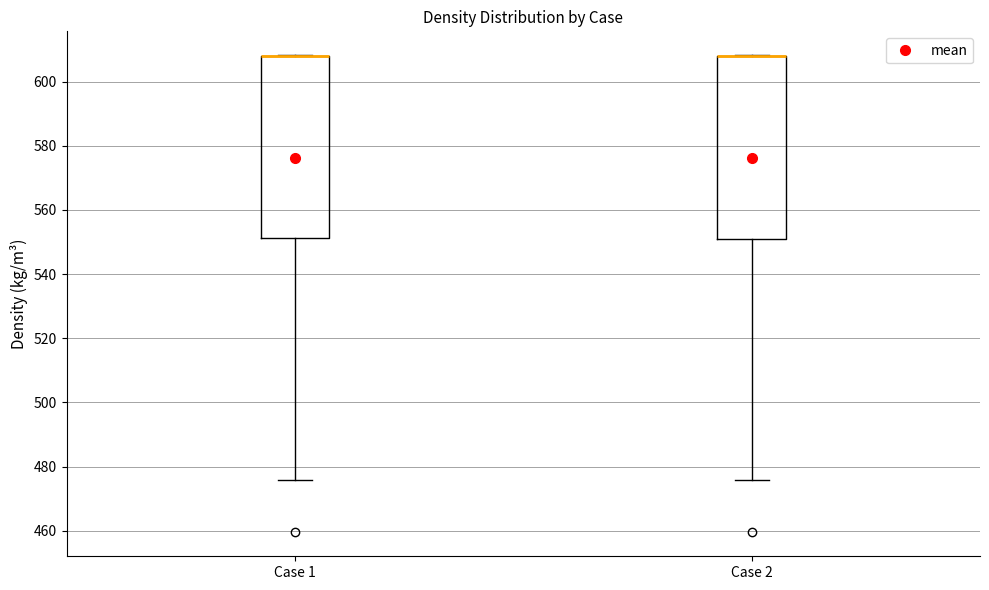

Reading left to right, transcribe this box plot: for each box, give where its median line is, the range the box spans, and where its two whiskers end, as read against the y-axis. The values are not printed on the chart, so give them approximately, as read against the axis.

Case 1: median 608 (drawn on the box's upper edge), box 552 to 608, whiskers 476 to 608
Case 2: median 608 (drawn on the box's upper edge), box 552 to 608, whiskers 476 to 608